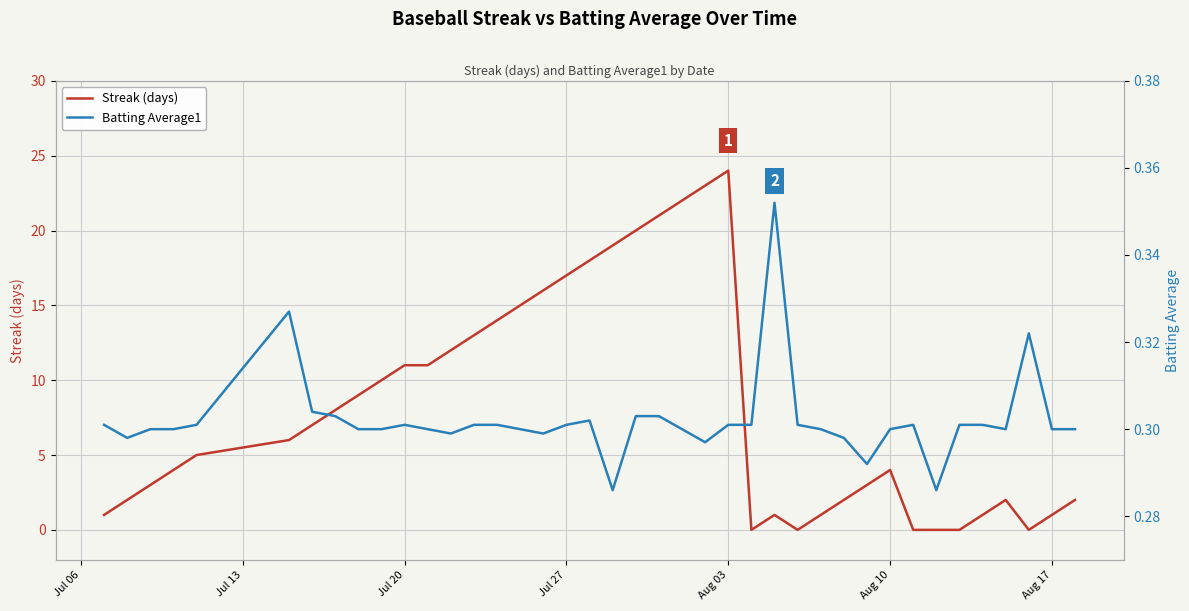

Reading left to right, transcribe all the data shown in this chart.

Streak (days): 1.0	2.0	3.0	4.0	5.0	6.0	7.0	8.0	9.0	10.0	11.0	11.0	12.0	13.0	14.0	15.0	16.0	17.0	18.0	19.0	20.0	21.0	22.0	23.0	24.0	0.0	1.0	0.0	1.0	2.0	3.0	4.0	0.0	0.0	0.0	1.0	2.0	0.0	1.0	2.0
Batting Average1: 0.3	0.3	0.3	0.3	0.3	0.3	0.3	0.3	0.3	0.3	0.3	0.3	0.3	0.3	0.3	0.3	0.3	0.3	0.3	0.3	0.3	0.3	0.3	0.3	0.3	0.3	0.4	0.3	0.3	0.3	0.3	0.3	0.3	0.3	0.3	0.3	0.3	0.3	0.3	0.3